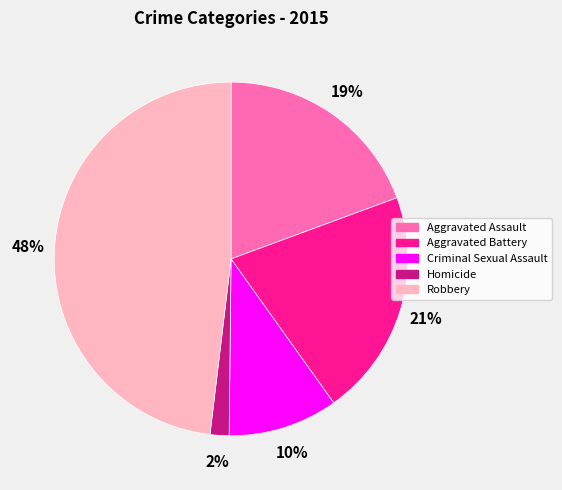

To the nearest percent, what portion does Aggravated Battery represent?

21%